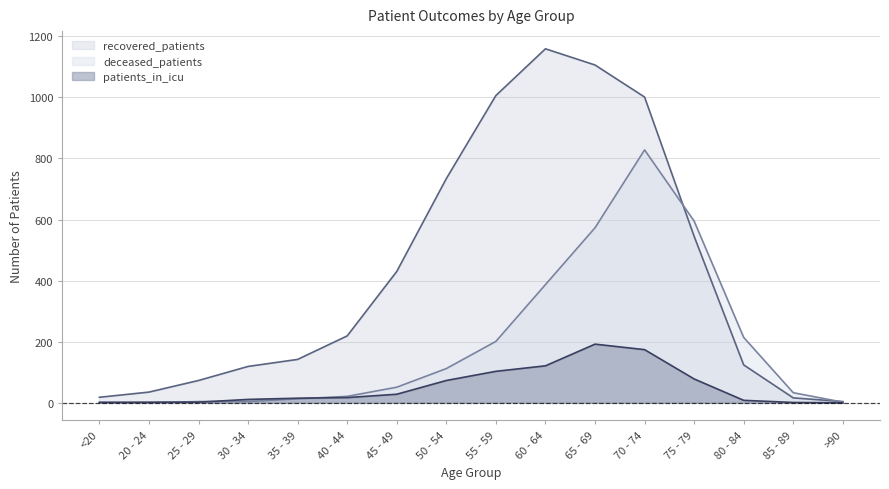

What is the label of the 7th point from the left?

45 - 49